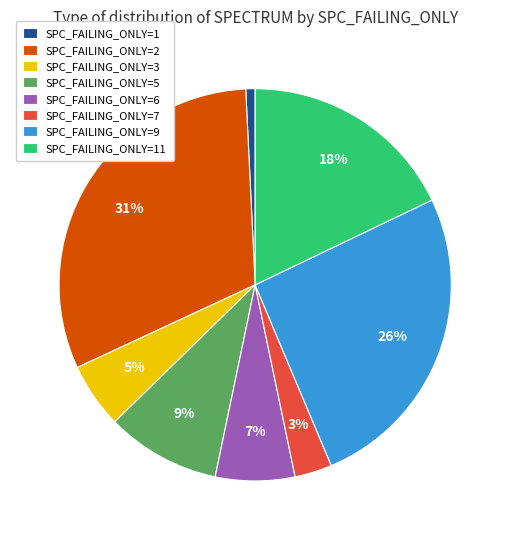

Is there a majority slice in this chart?

No